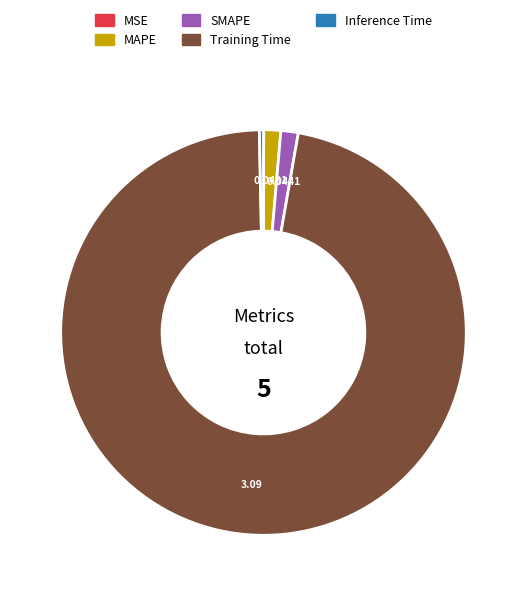

Between MAPE and Inference Time, which is larger?

MAPE